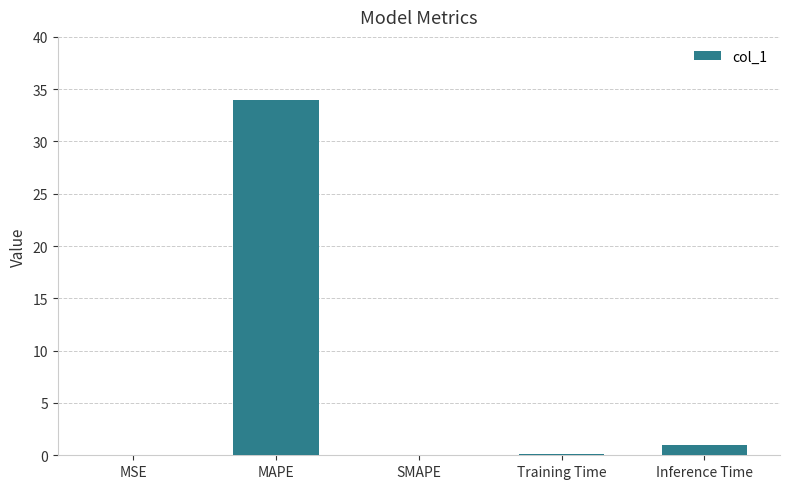

Is it true that the value at MAPE is 33.9?

True